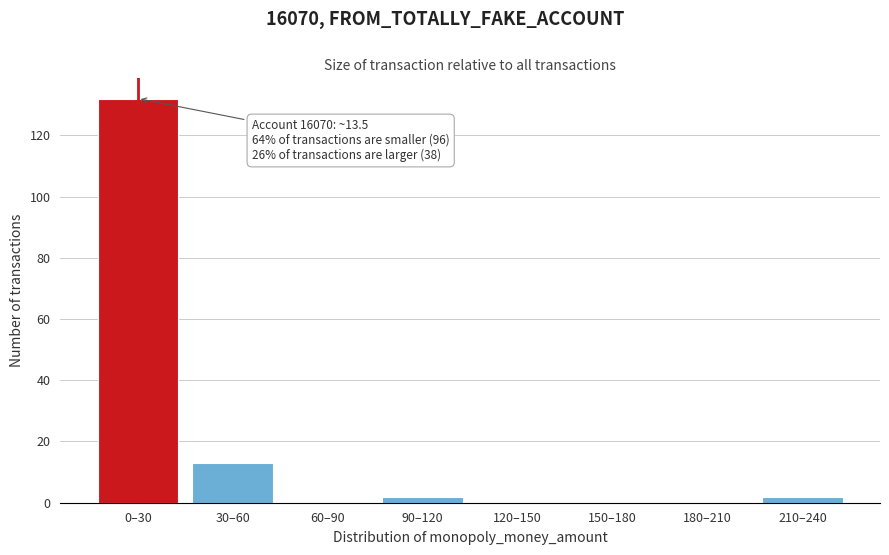

Reading right to left, transcribe all the data shown in this chart.

210–240=2	180–210=0	150–180=0	120–150=0	90–120=2	60–90=0	30–60=13	0–30=132